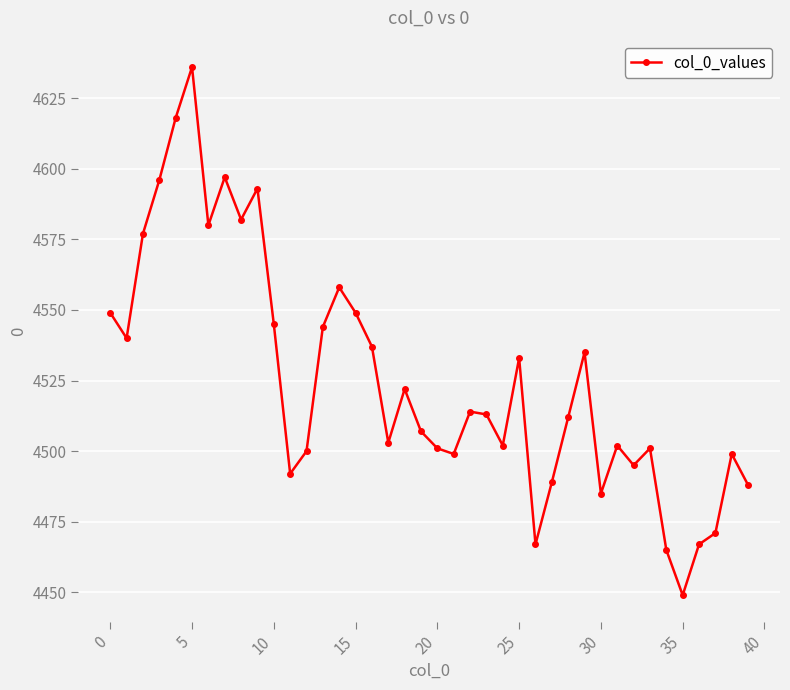

True or false: there are more than 2 points higher than both neighbors.

True